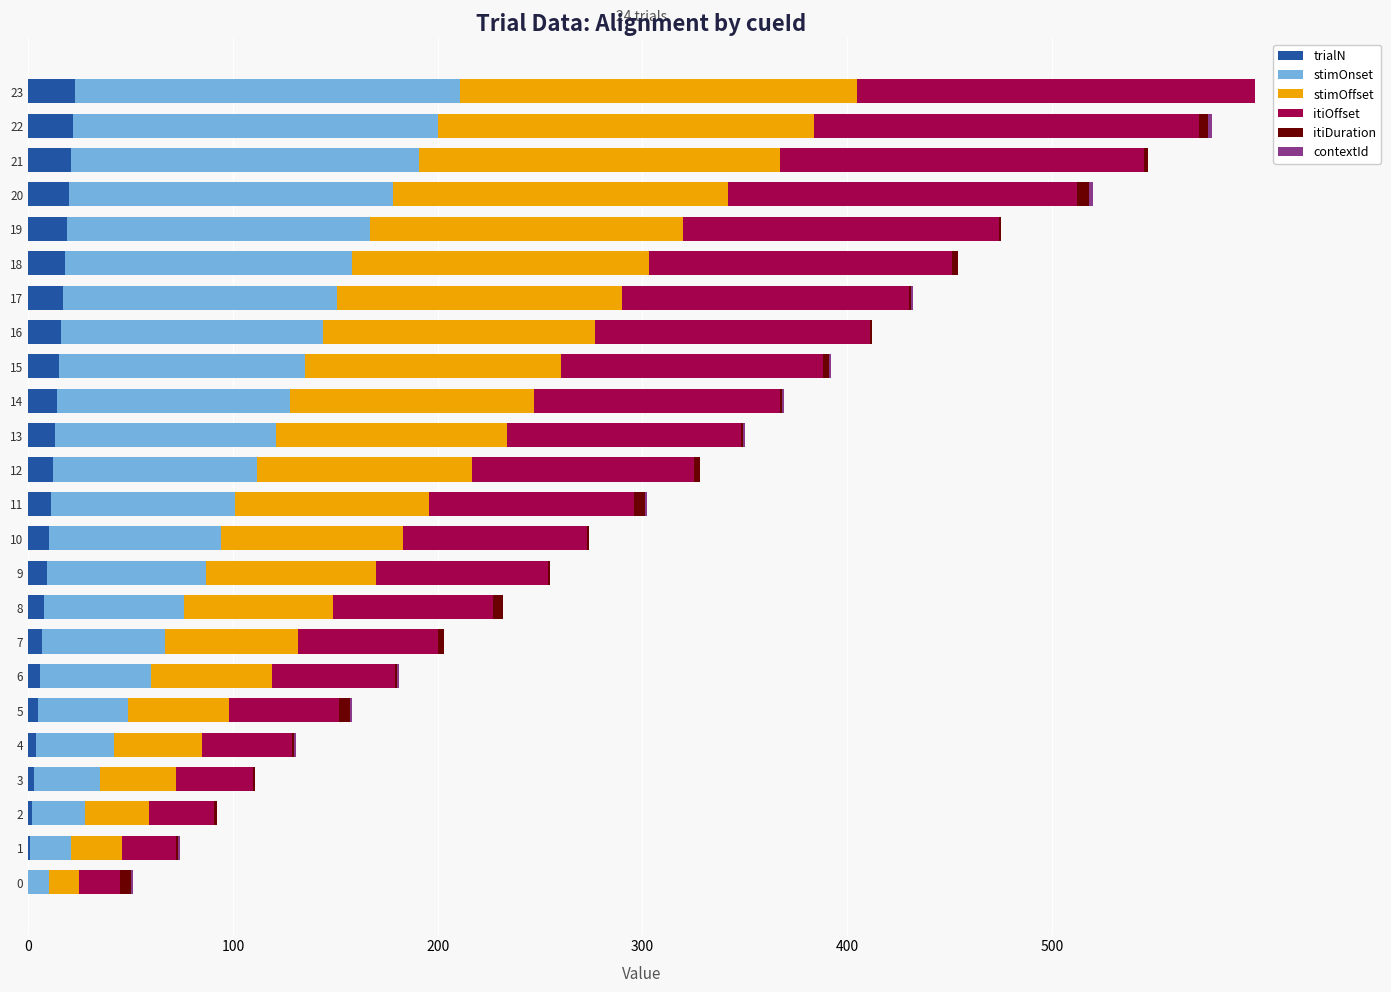

How many categories are shown in the chart?

24